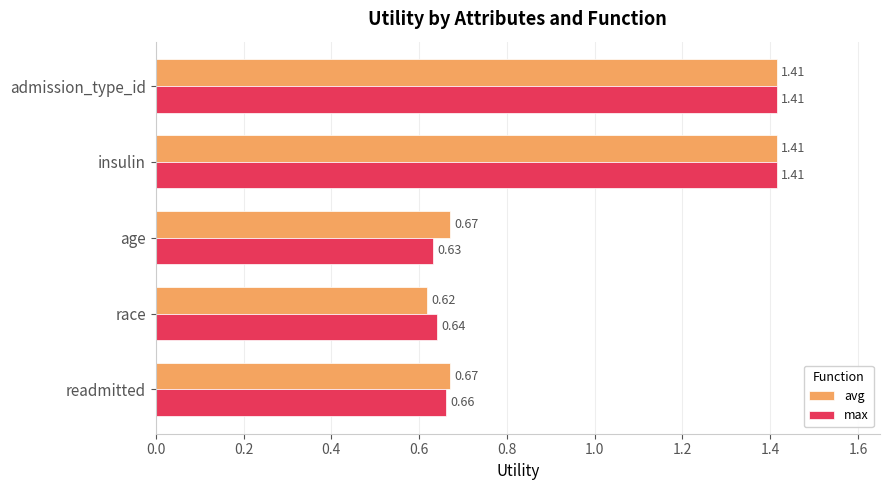

List the series in order of their overall mean, lowest first.

max, avg